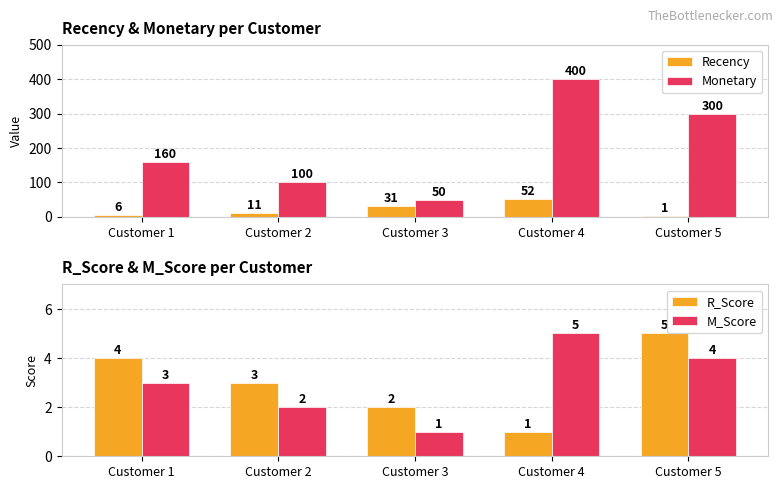

Reading left to right, what are all the values shown in this chart?

Recency: 6	11	31	52	1
Monetary: 160	100	50	400	300
R_Score: 4	3	2	1	5
M_Score: 3	2	1	5	4